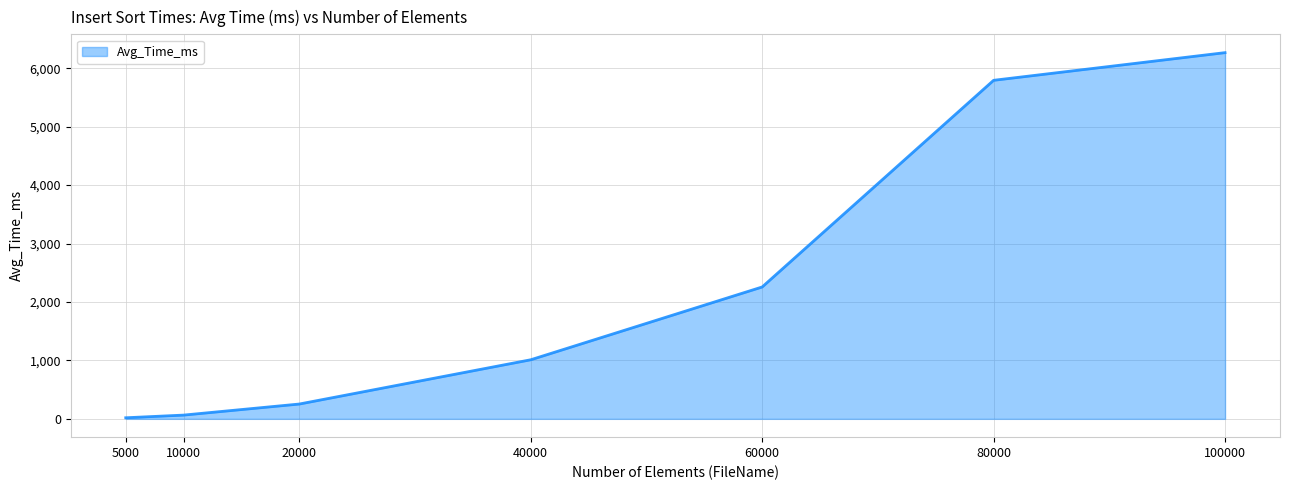

What is the smallest value displayed?

18.6